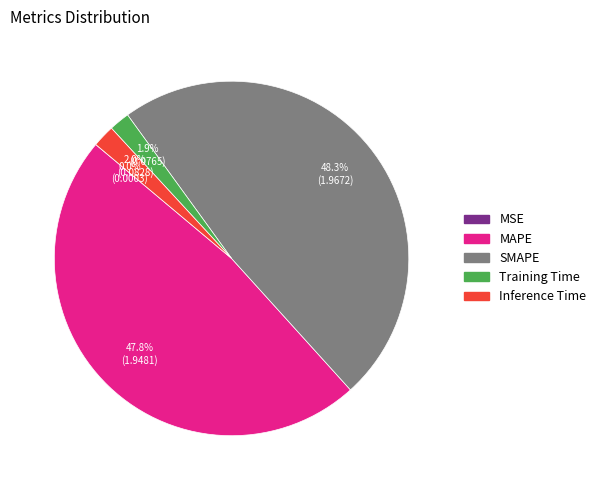

Does SMAPE account for over 50% of the chart?

No